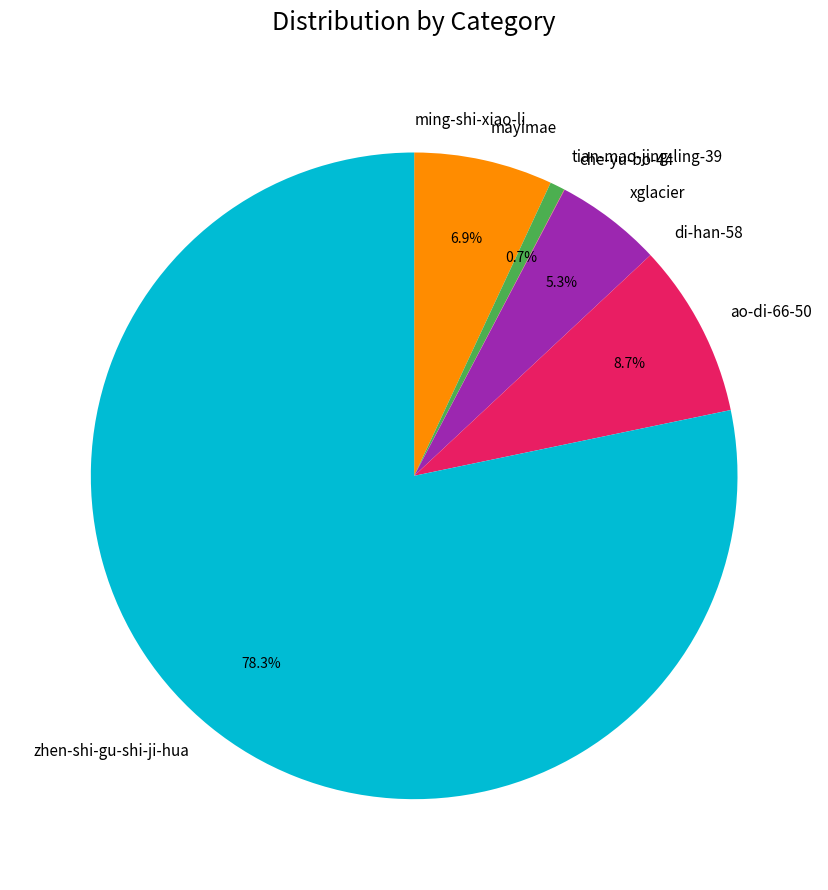

Which slice is the largest?

zhen-shi-gu-shi-ji-hua